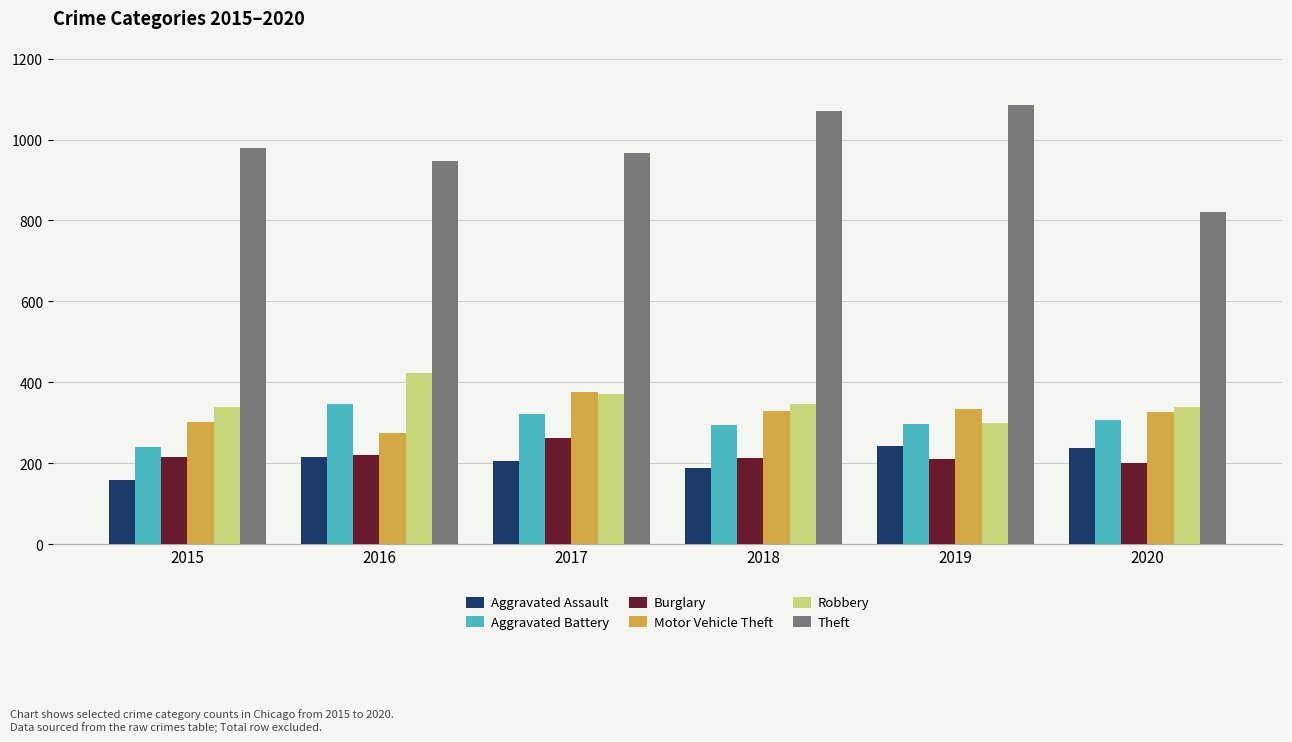

Which series has the widest spread of values?

Theft